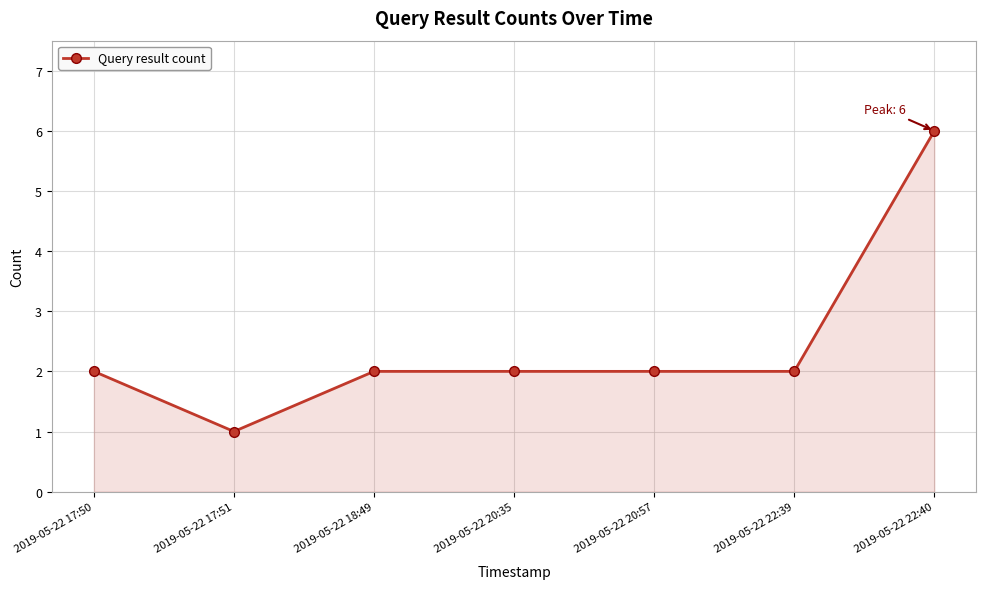

Where is the first local minimum?

2019-05-22 17:51